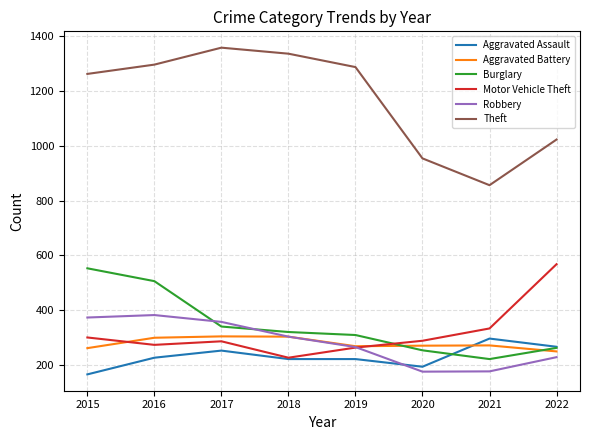

What is the sum of all Aggravated Battery values?

2217